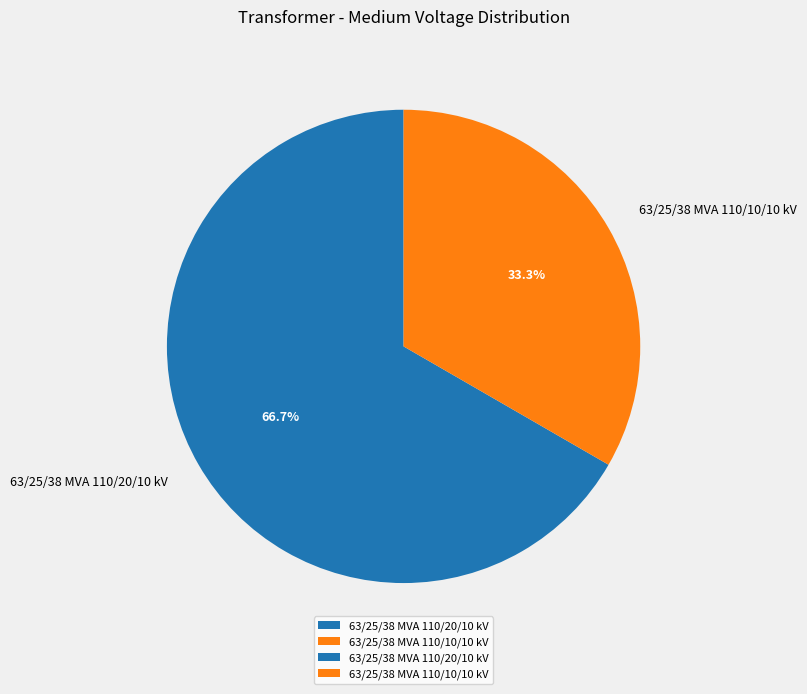

Does 63/25/38 MVA 110/20/10 kV represent more than half of the total?

Yes